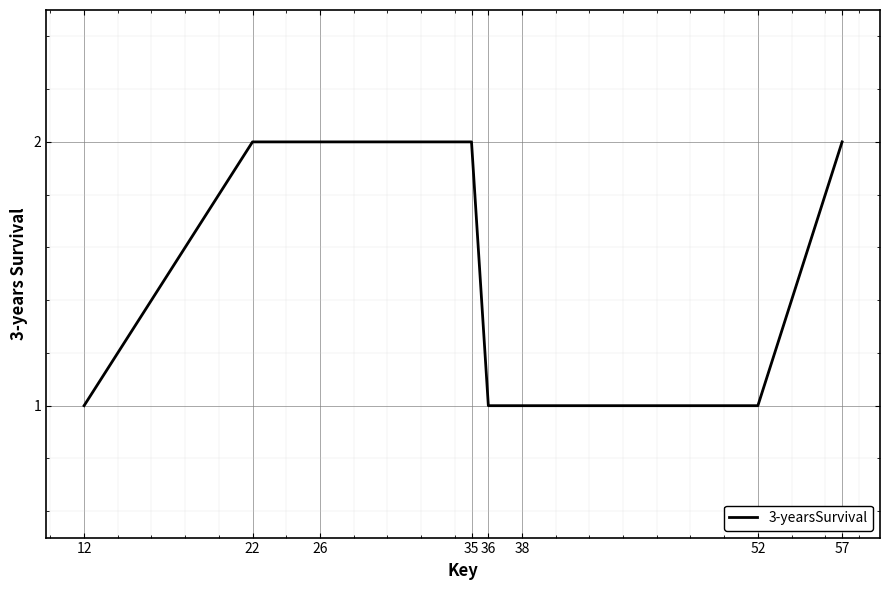

What is the greatest value displayed?

2